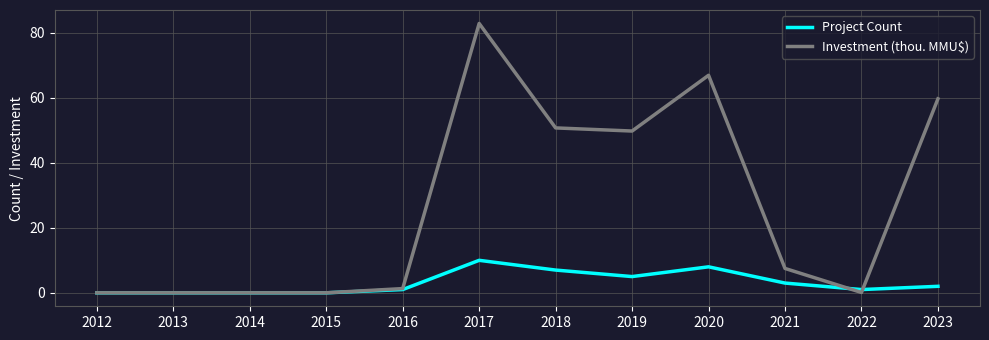

What are all the series names shown in the legend?

Project Count, Investment (thou. MMU$)